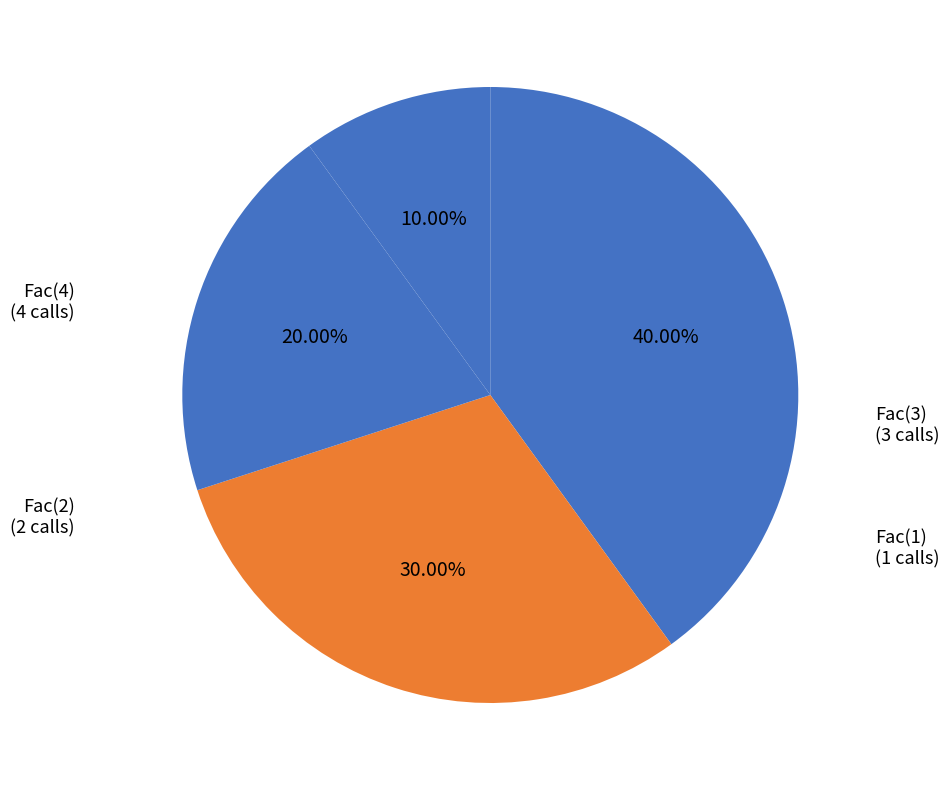

Which slice is the smallest?

Fac(1)